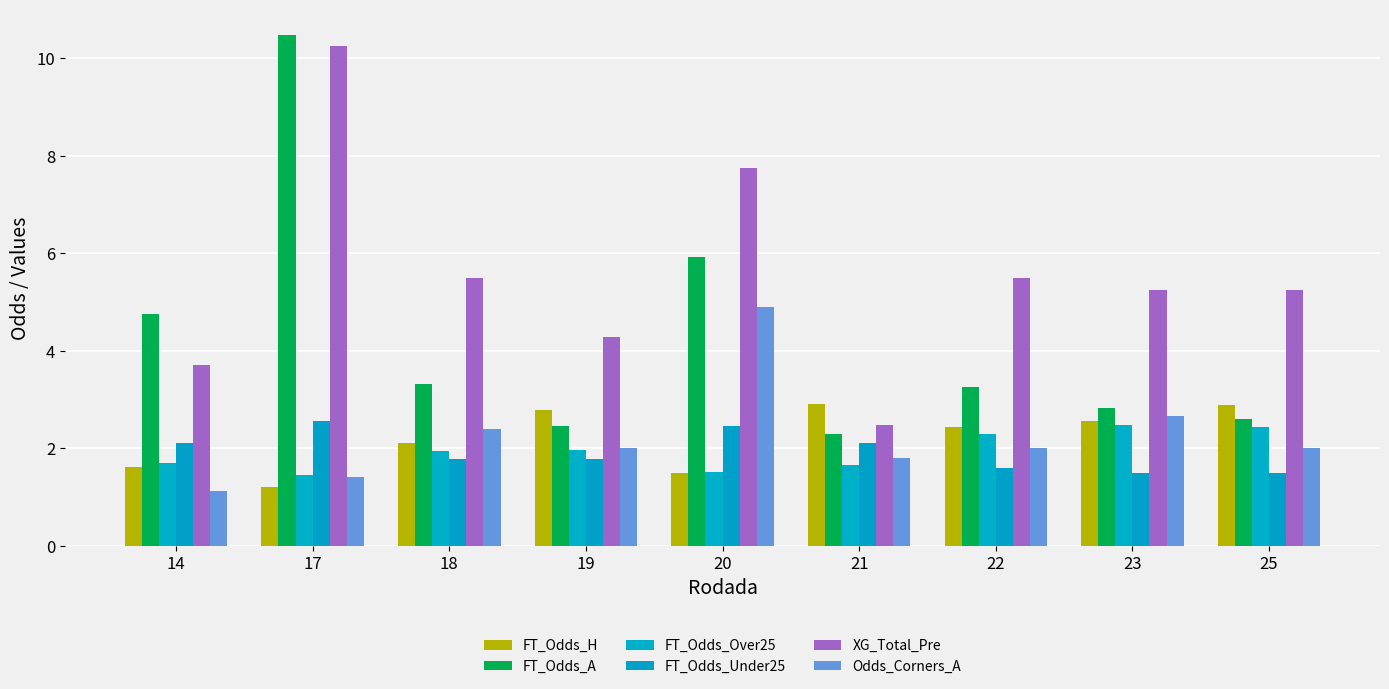

At how many categories does at least one series exceed 9?

1